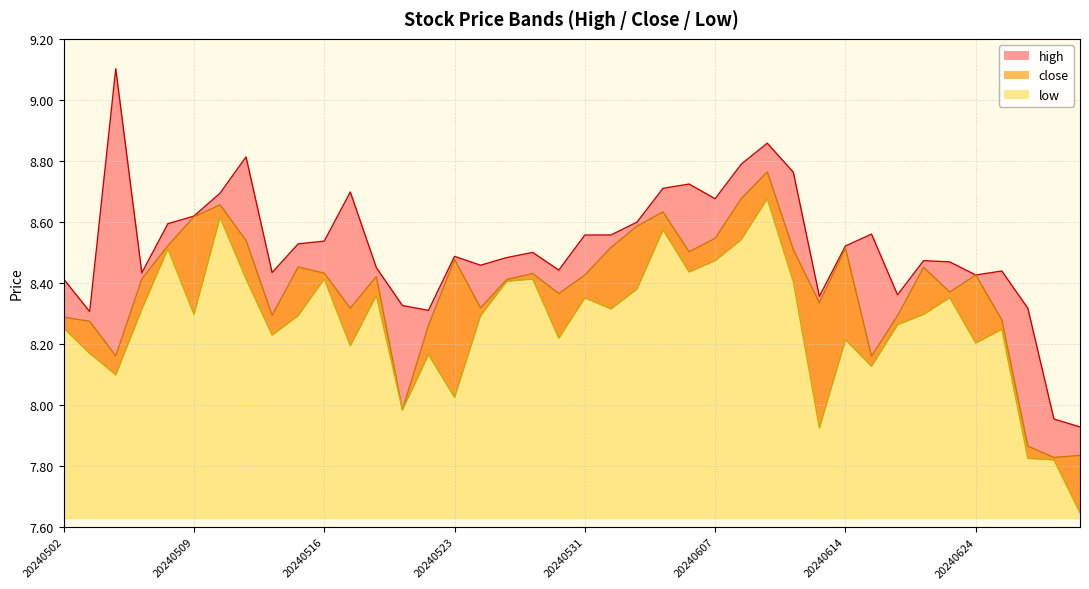

What is the difference between the highest and lowest values at 20240610?

0.2